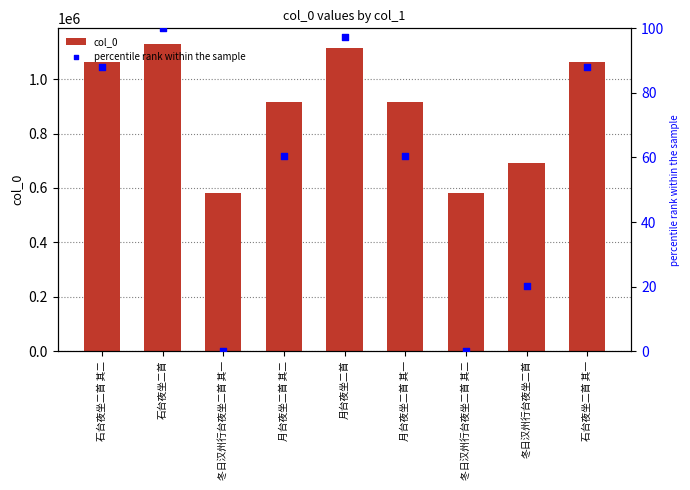

Which series contains the lowest Y value?

percentile rank within the sample